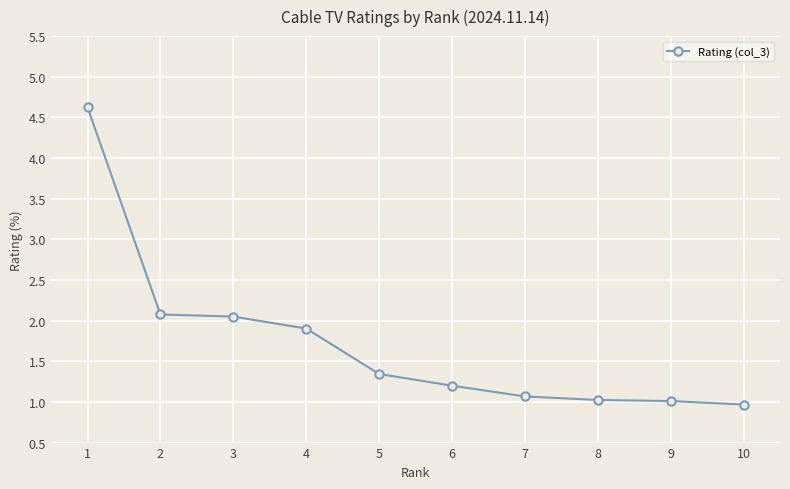

Which label corresponds to the smallest value in the chart?

10